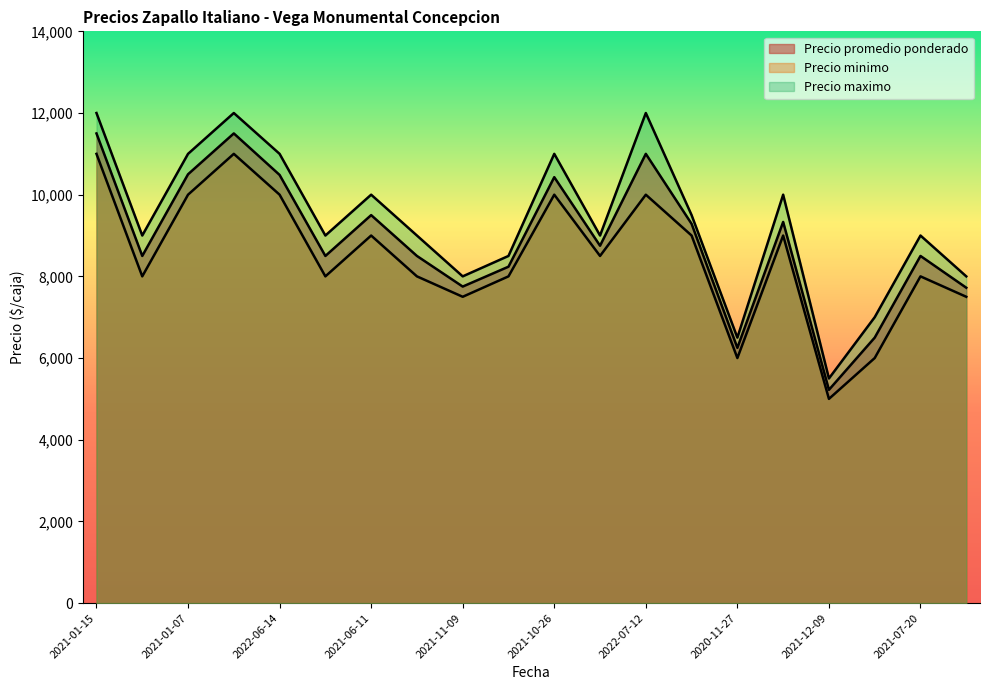

Which series has the largest total across all categories?

Precio maximo